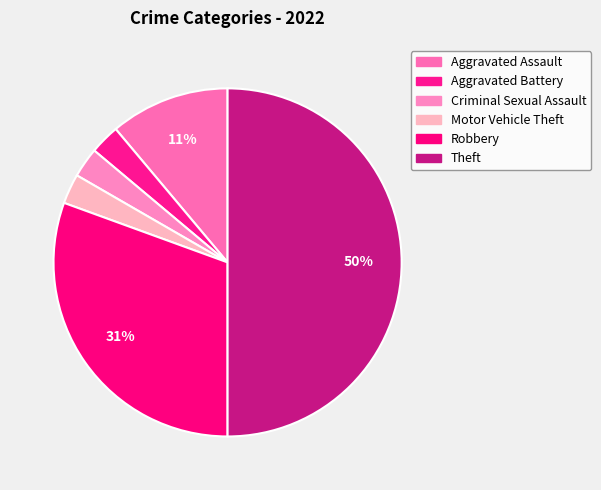

How many segments does this pie chart have?

6